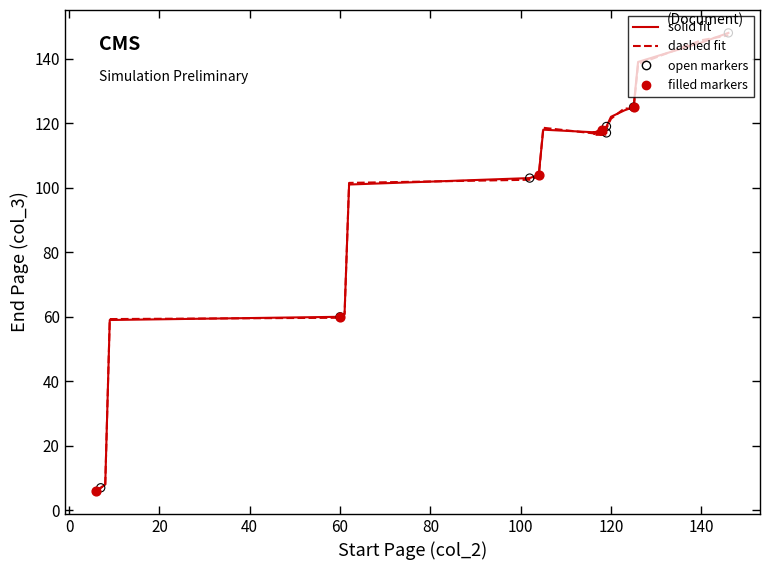

What is the change in value from 8 to 60?

+52